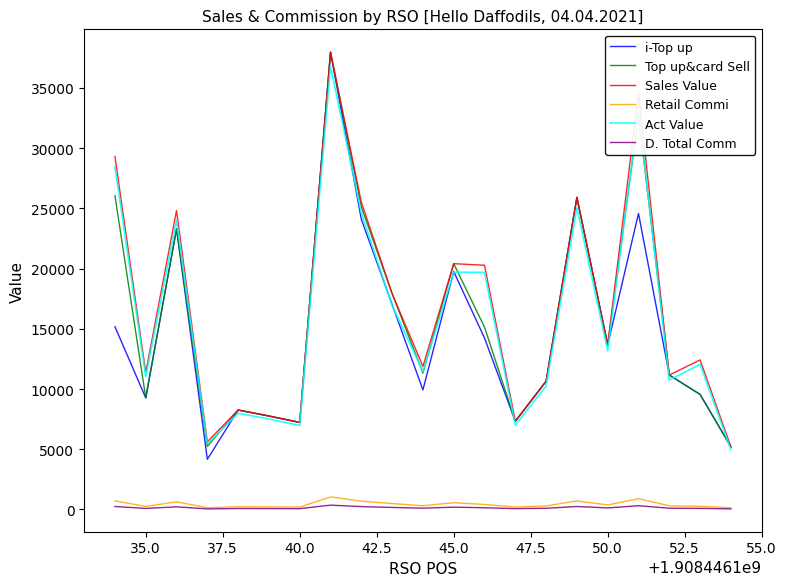

Which series has the largest range (max minus min)?

i-Top up